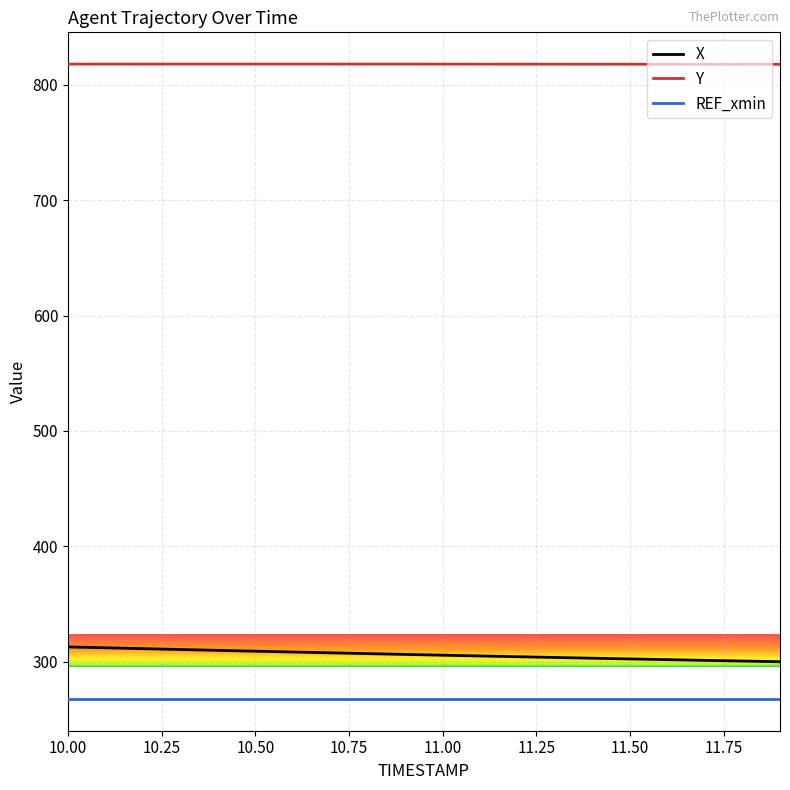

Does the chart display data point markers on the line(s)?

No